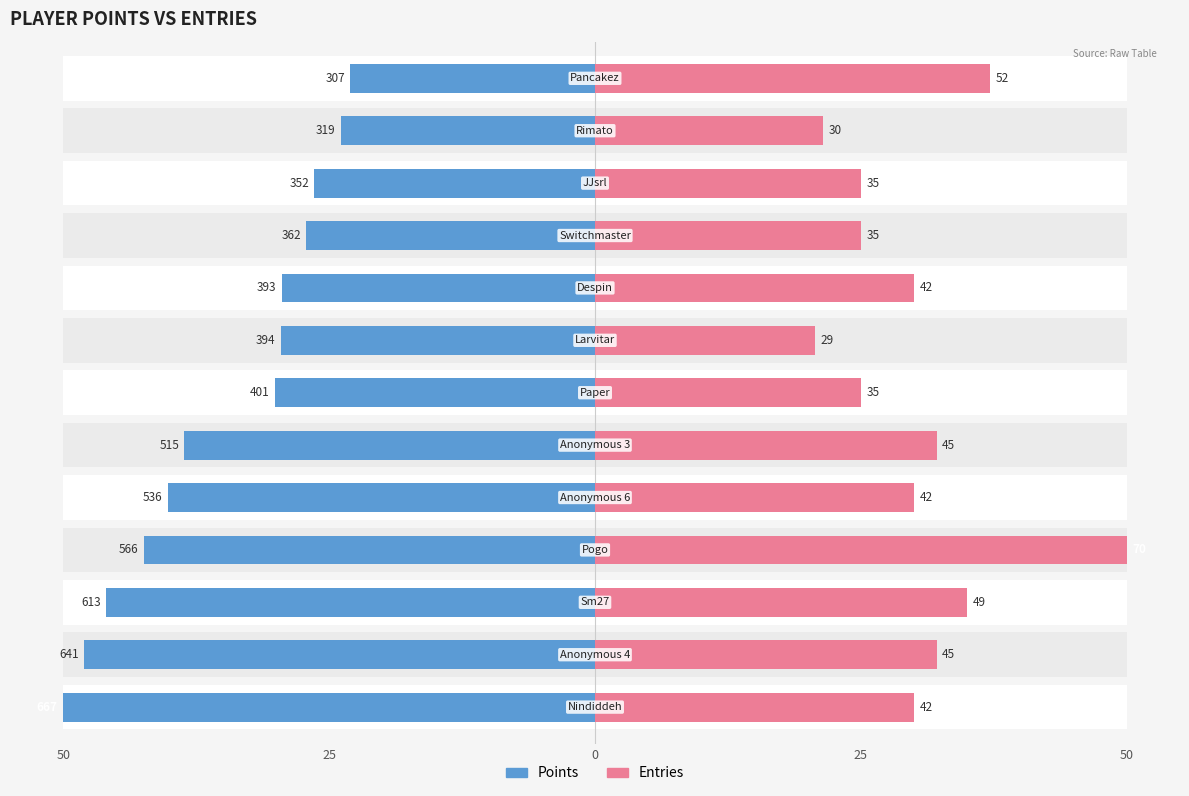

Read the Points value at 25.

48.1